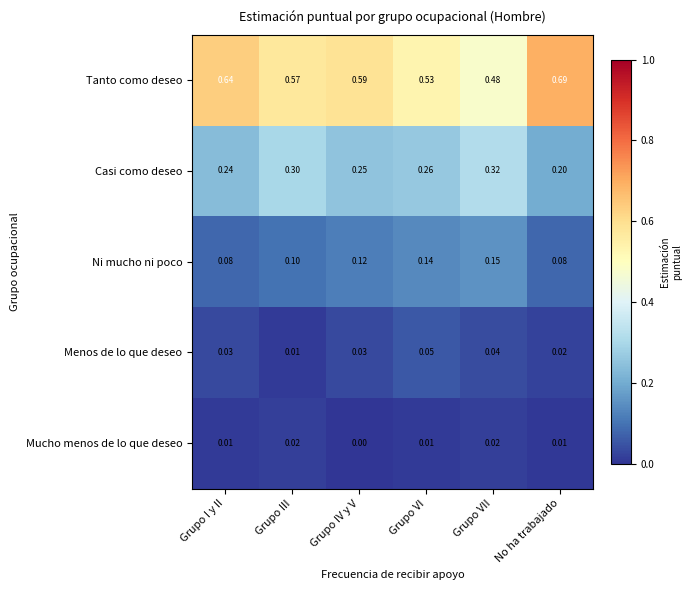

At which category does the chart reach its minimum across all series?

Grupo IV y V